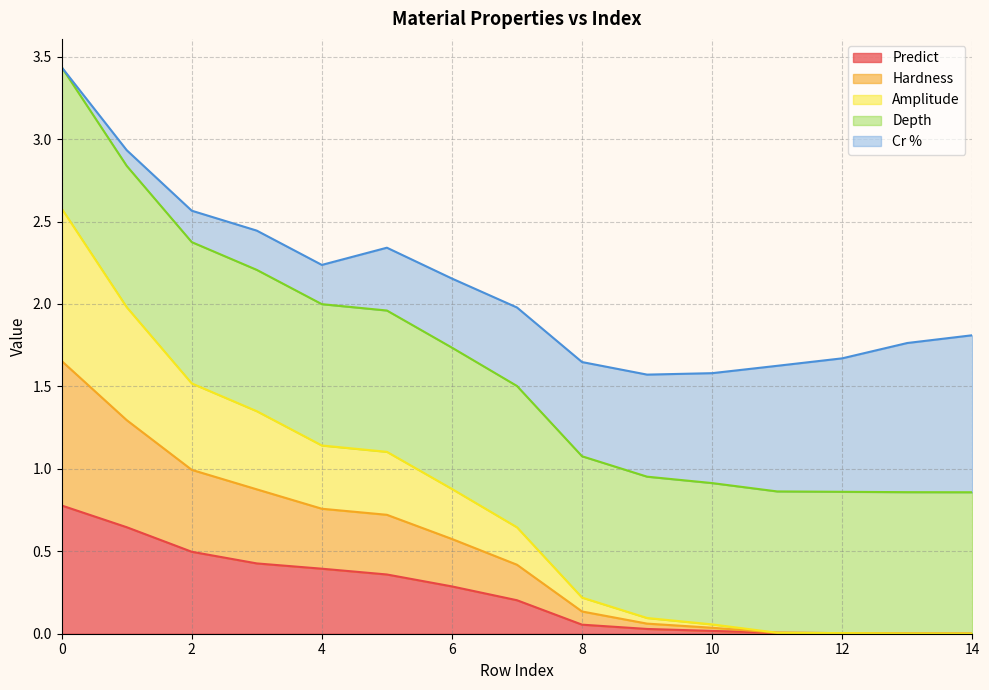

Does the chart have visible grid lines?

Yes